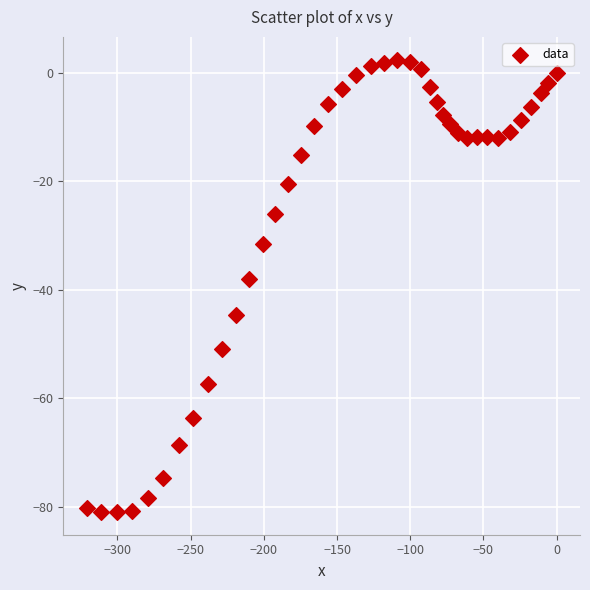

What is the range of X values (max minus min)?

321.0